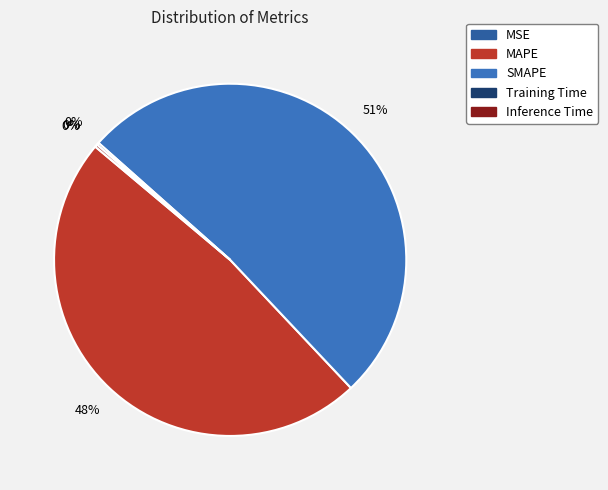

How many segments does this pie chart have?

5